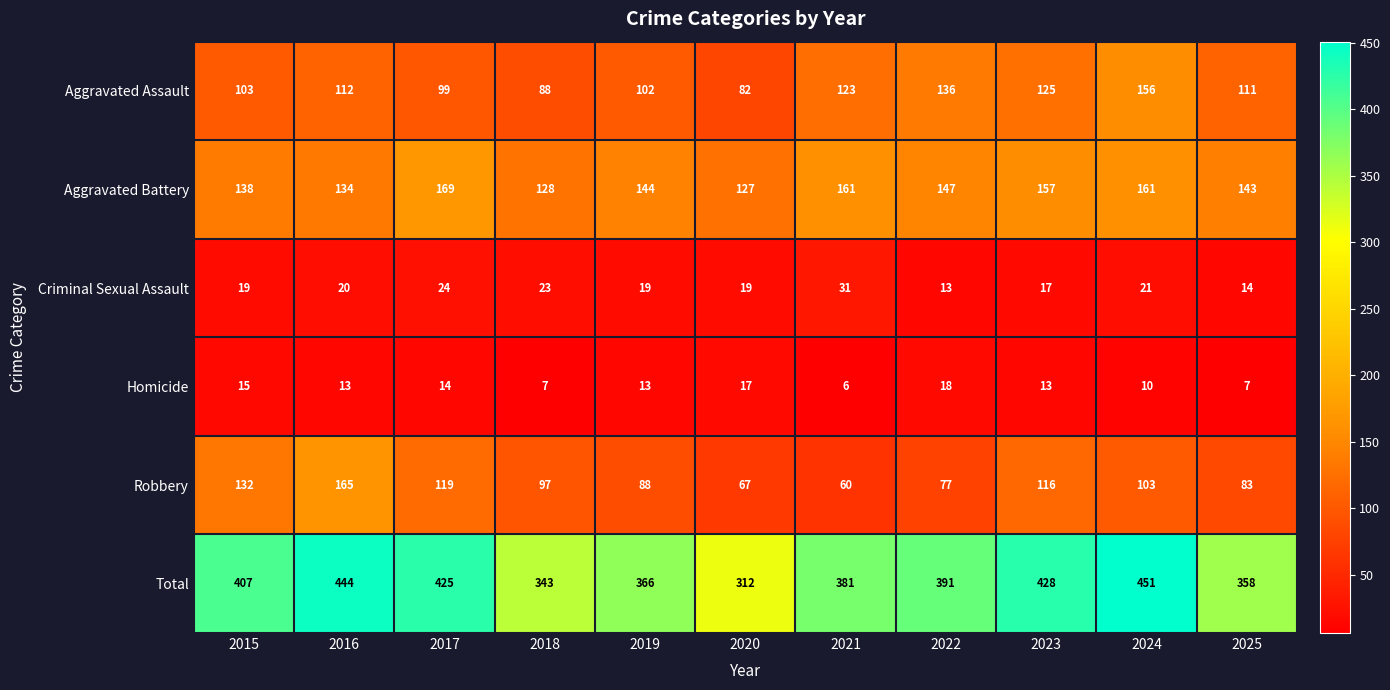

Rank the series by their maximum value, from highest to lowest.

Total, Aggravated Battery, Robbery, Aggravated Assault, Criminal Sexual Assault, Homicide